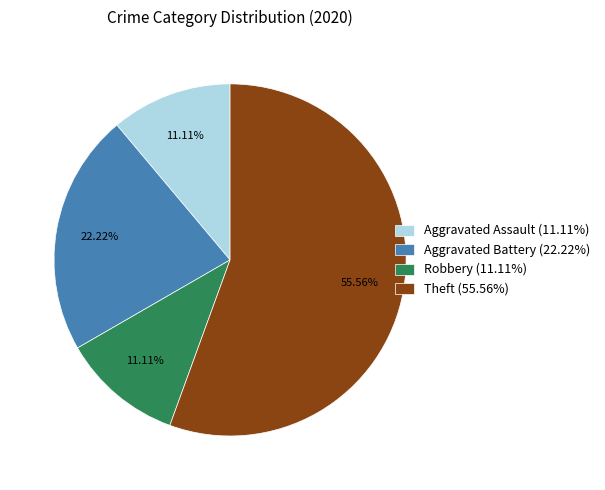

Is the sum of Theft (55.56%) and Aggravated Battery (22.22%) greater than half?

Yes